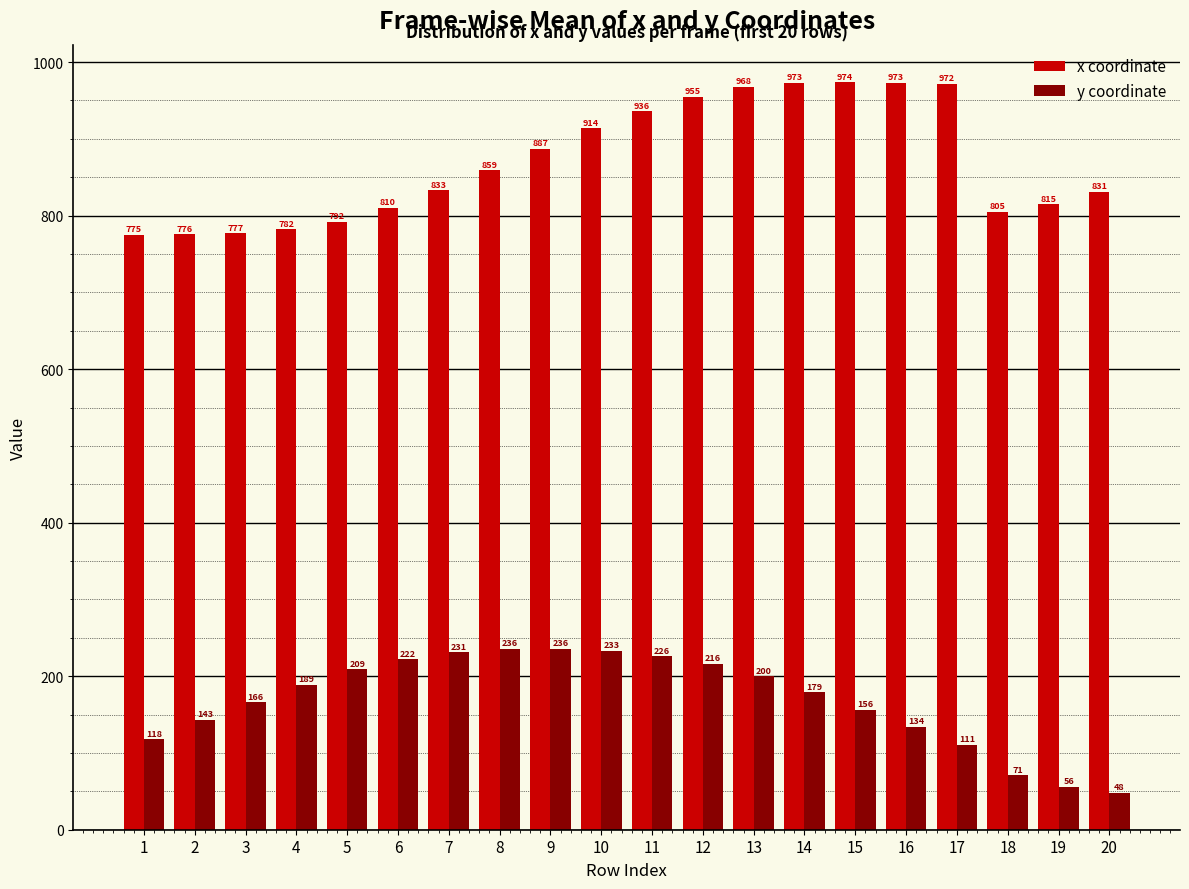

What is the difference between the second highest and minimum values in the x coordinate series?

198